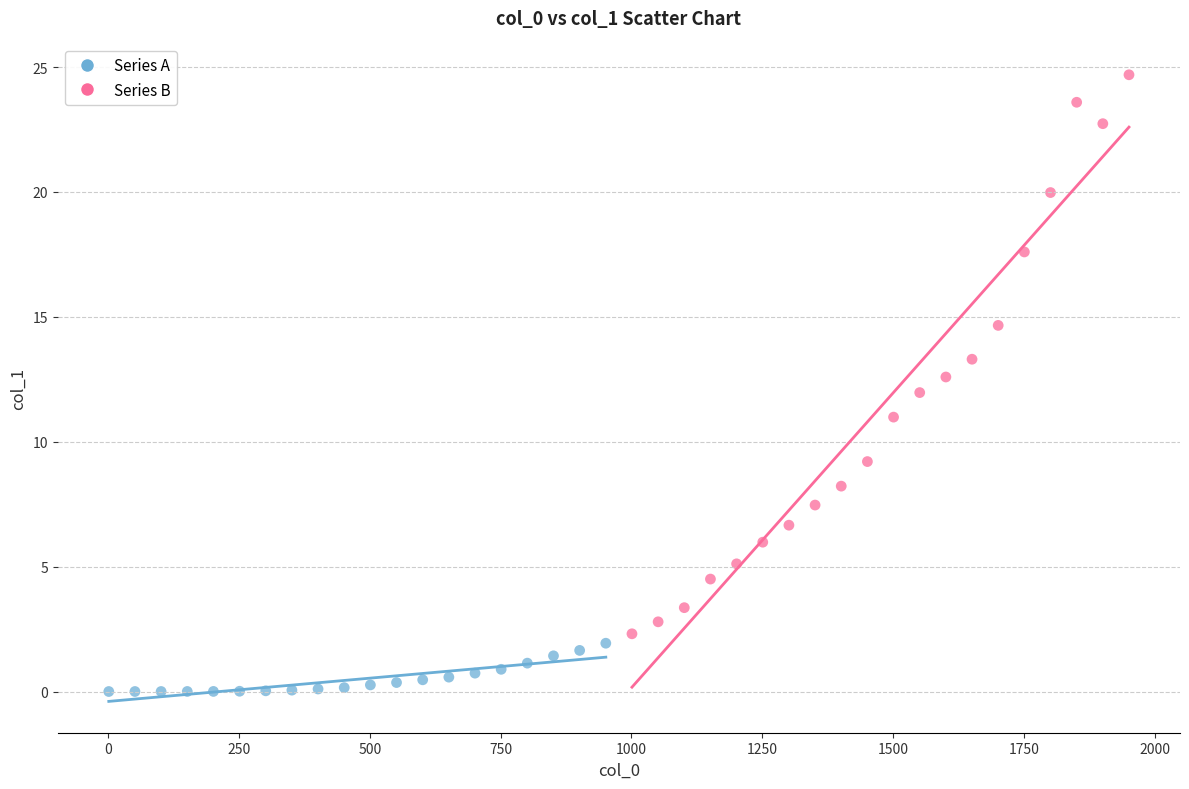

Which series has the widest spread of Y values?

Series B